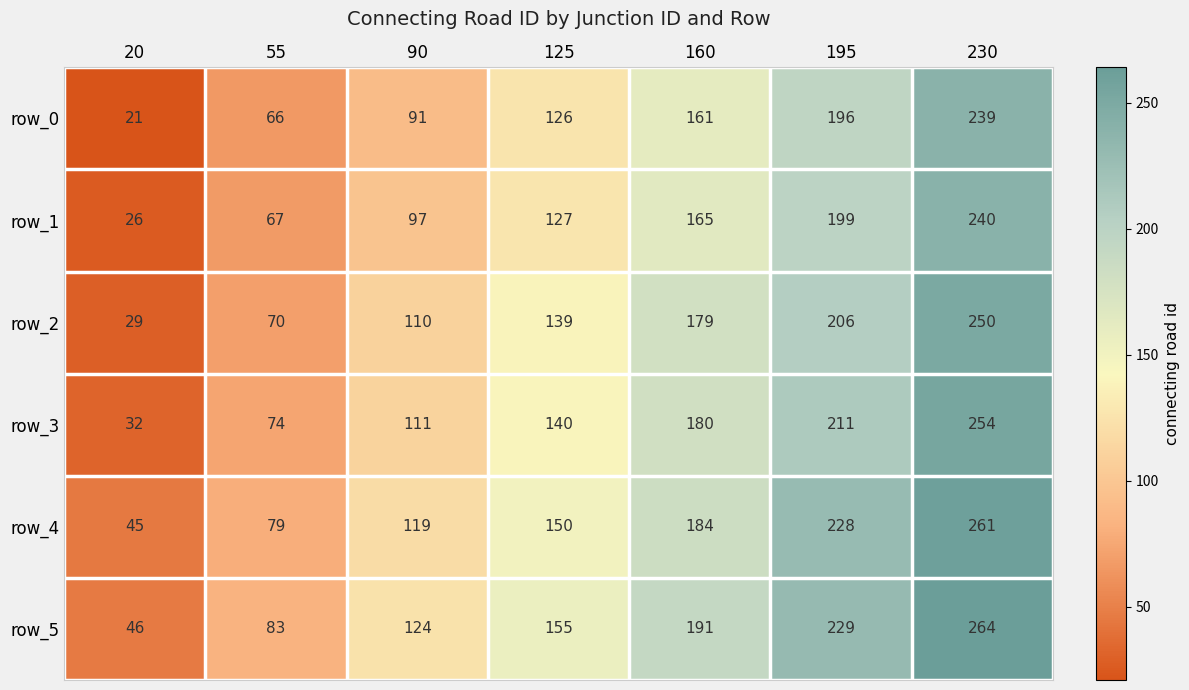

What is the maximum value shown in the chart?

264